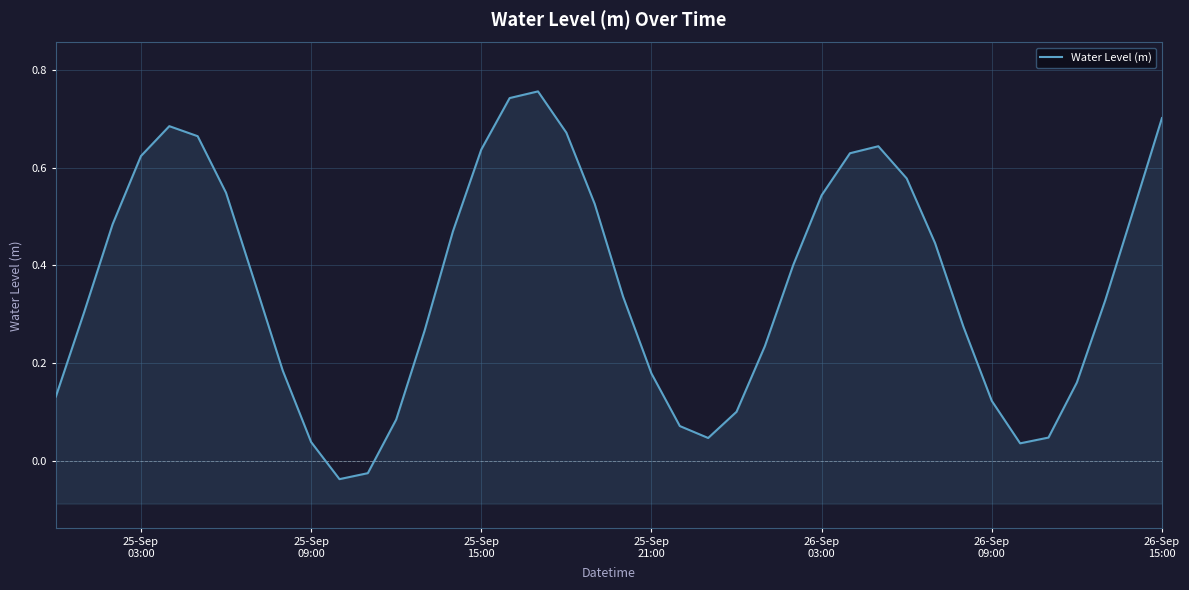

What is the difference between the second highest and second lowest values?

0.8